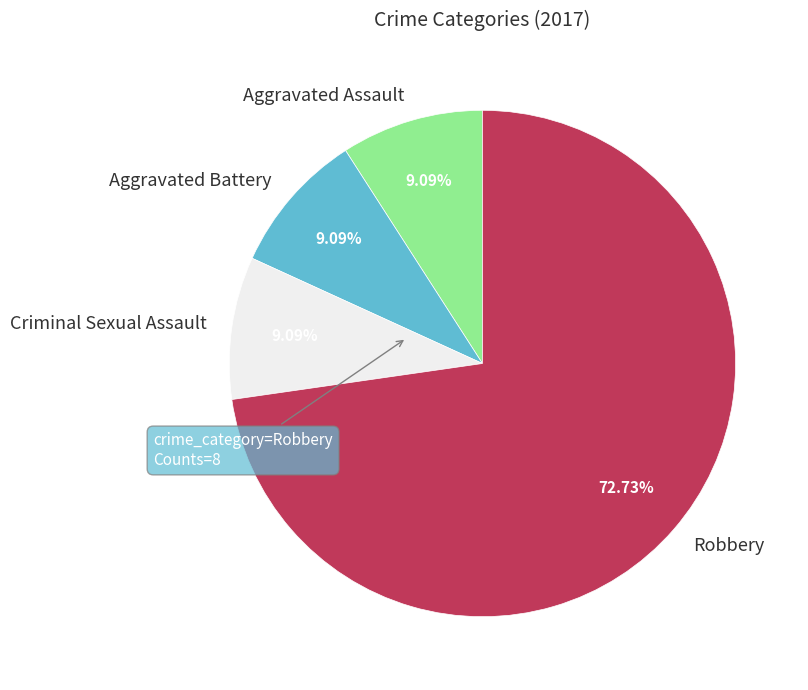

What is the ratio of the value at Robbery to the value at Criminal Sexual Assault?

8.0